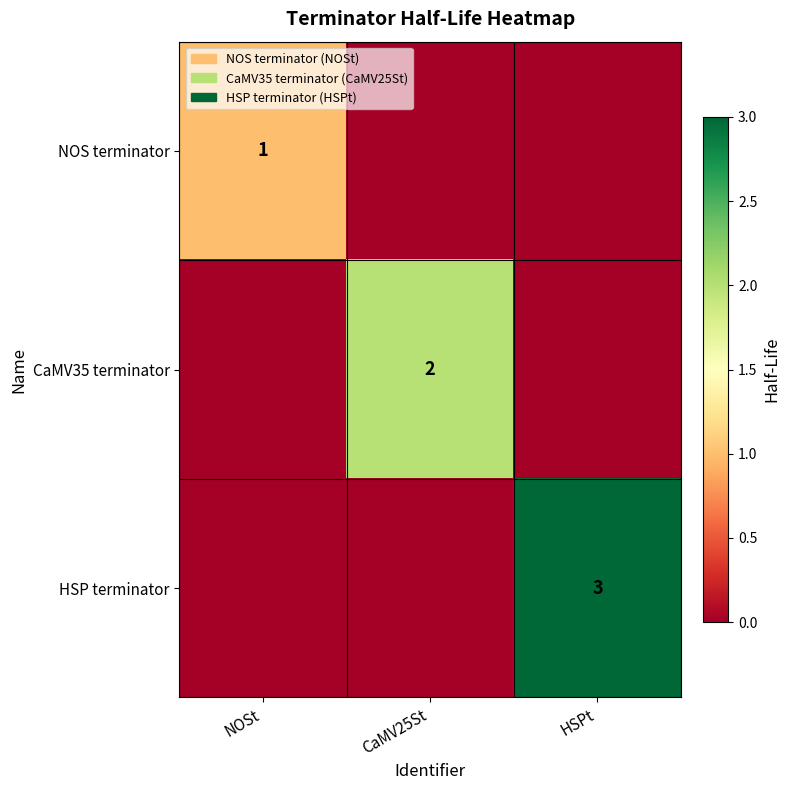

True or false: NOS terminator has a value of 1 at NOSt.

True